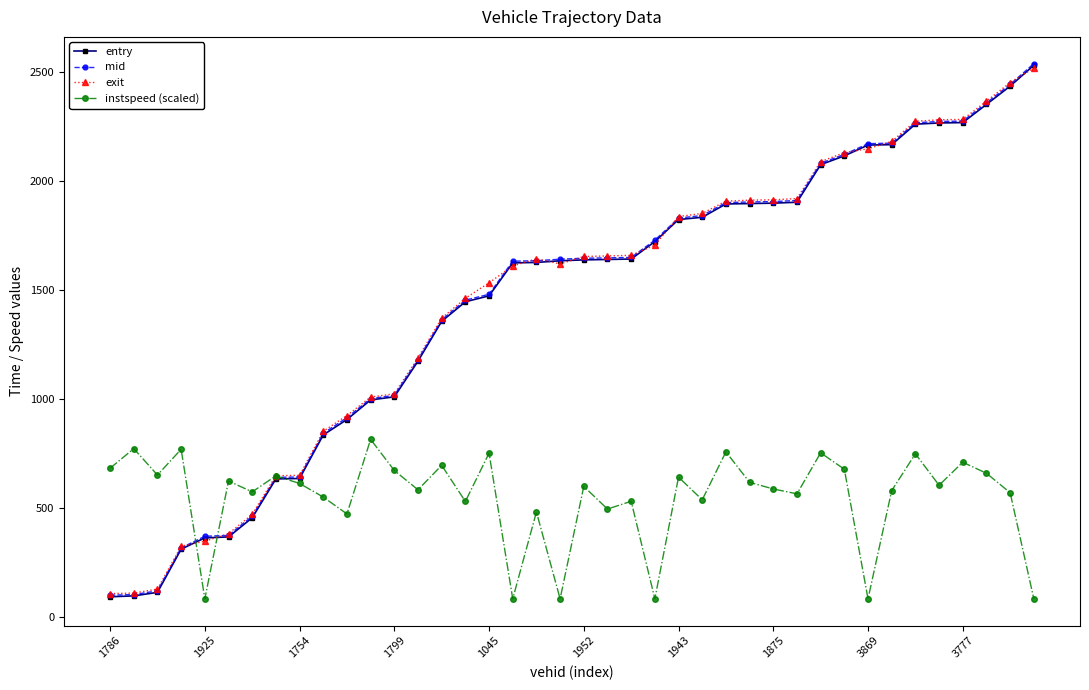

At how many categories does at least one series exceed 1676?

17